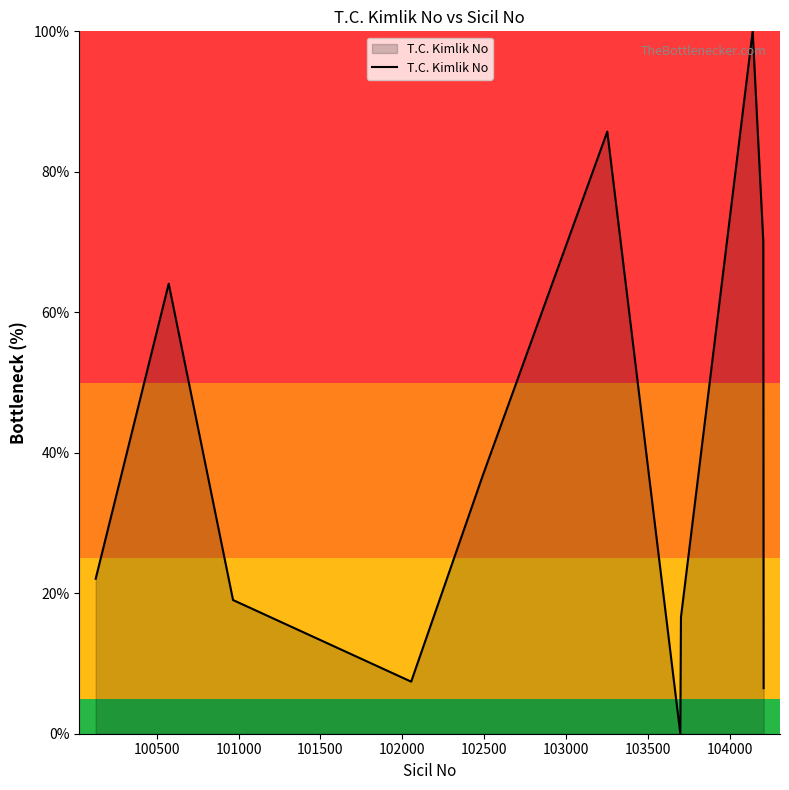

What is the greatest value displayed?

100.0